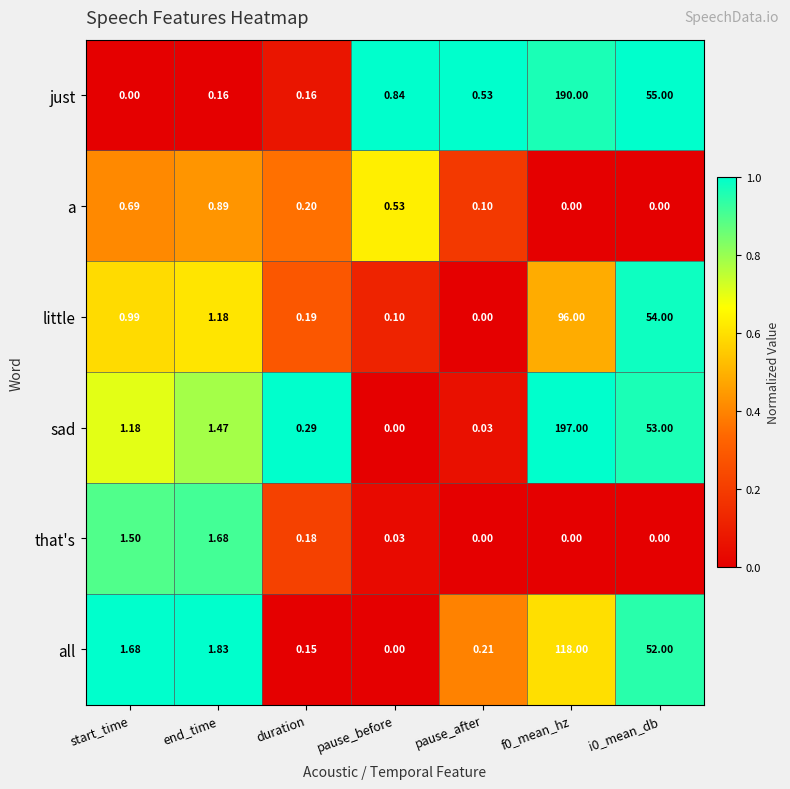

Rank the series by their maximum value, from highest to lowest.

sad, just, all, little, that's, a